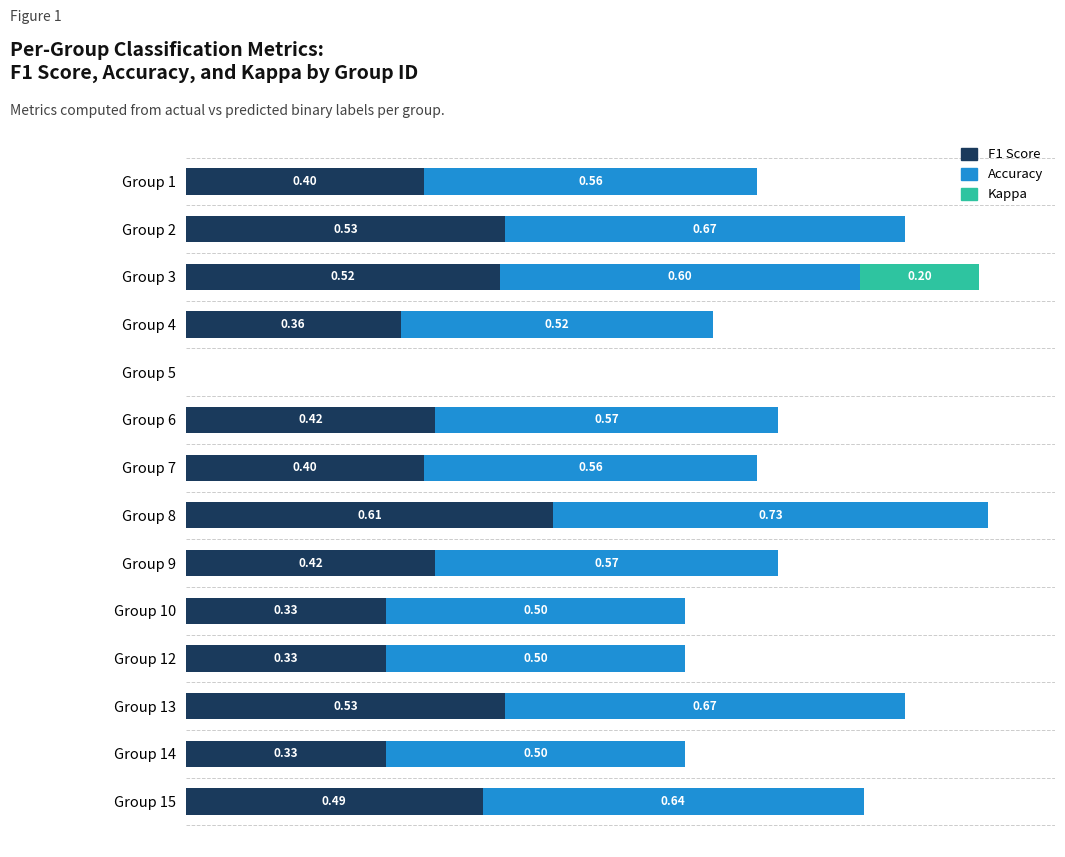

At which category is the sum across all series the highest?

Group 8